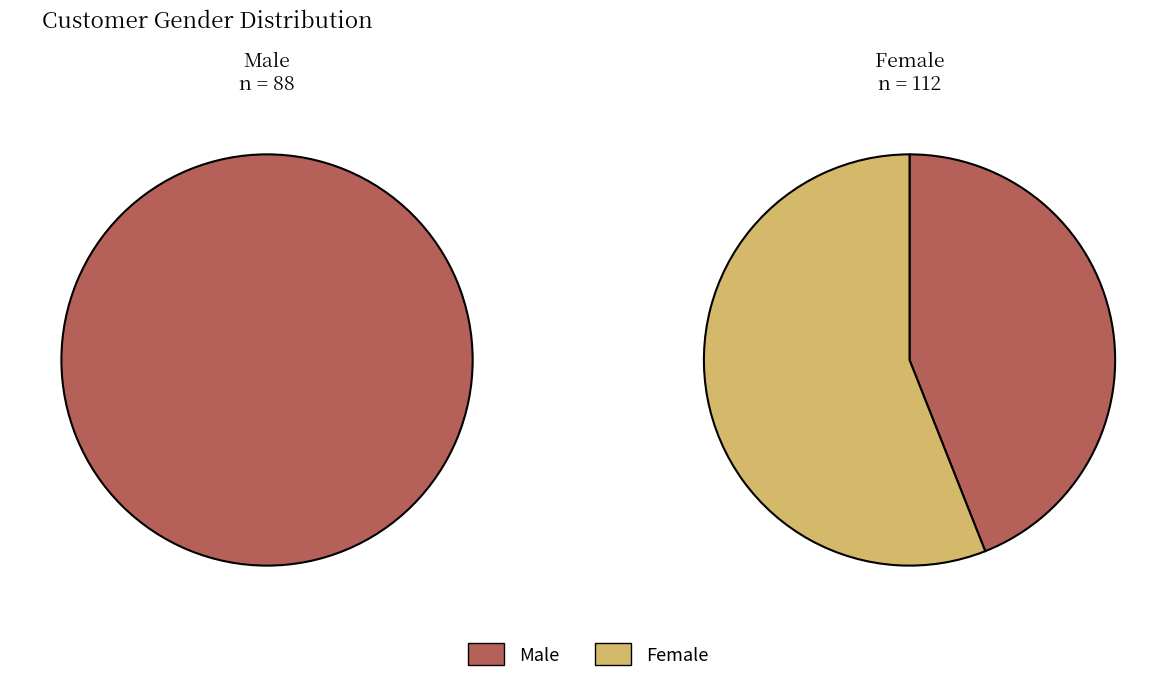

Count the number of slices in the pie.

2